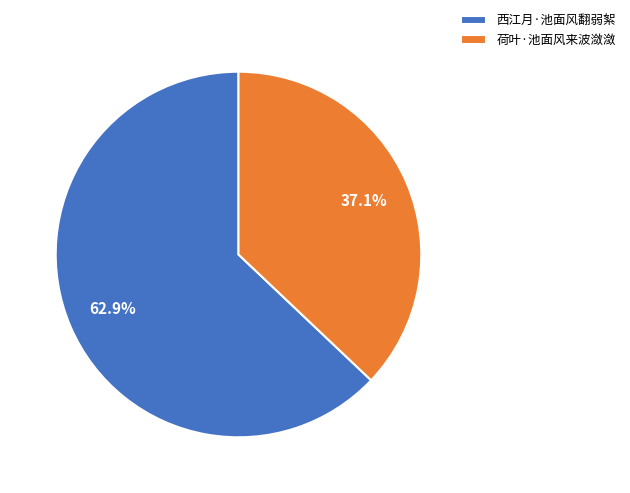

To the nearest percent, what is the combined percentage of 荷叶·池面风来波潋潋 and 西江月·池面风翻弱絮?

100%